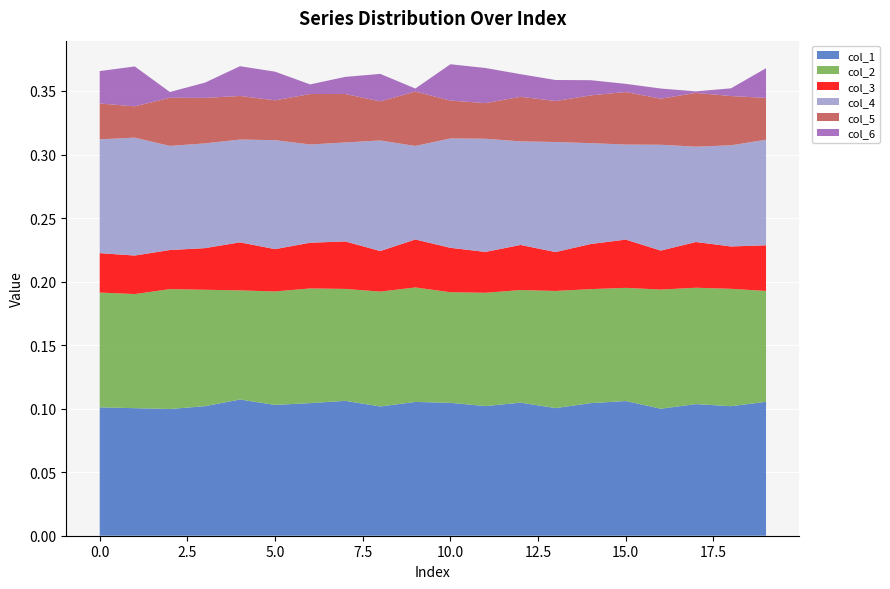

Reading right to left, what are all the values shown in this chart?

col_1: 19=0.1	18=0.1	17=0.1	16=0.1	15=0.1	14=0.1	13=0.1	12=0.1	11=0.1	10=0.1	9=0.1	8=0.1	7=0.1	6=0.1	5=0.1	4=0.1	3=0.1	2=0.1	1=0.1	0=0.1
col_2: 19=0.1	18=0.1	17=0.1	16=0.1	15=0.1	14=0.1	13=0.1	12=0.1	11=0.1	10=0.1	9=0.1	8=0.1	7=0.1	6=0.1	5=0.1	4=0.1	3=0.1	2=0.1	1=0.1	0=0.1
col_3: 19=0.0	18=0.0	17=0.0	16=0.0	15=0.0	14=0.0	13=0.0	12=0.0	11=0.0	10=0.0	9=0.0	8=0.0	7=0.0	6=0.0	5=0.0	4=0.0	3=0.0	2=0.0	1=0.0	0=0.0
col_4: 19=0.1	18=0.1	17=0.1	16=0.1	15=0.1	14=0.1	13=0.1	12=0.1	11=0.1	10=0.1	9=0.1	8=0.1	7=0.1	6=0.1	5=0.1	4=0.1	3=0.1	2=0.1	1=0.1	0=0.1
col_5: 19=0.0	18=0.0	17=0.0	16=0.0	15=0.0	14=0.0	13=0.0	12=0.0	11=0.0	10=0.0	9=0.0	8=0.0	7=0.0	6=0.0	5=0.0	4=0.0	3=0.0	2=0.0	1=0.0	0=0.0
col_6: 19=0.0	18=0.0	17=0.0	16=0.0	15=0.0	14=0.0	13=0.0	12=0.0	11=0.0	10=0.0	9=0.0	8=0.0	7=0.0	6=0.0	5=0.0	4=0.0	3=0.0	2=0.0	1=0.0	0=0.0